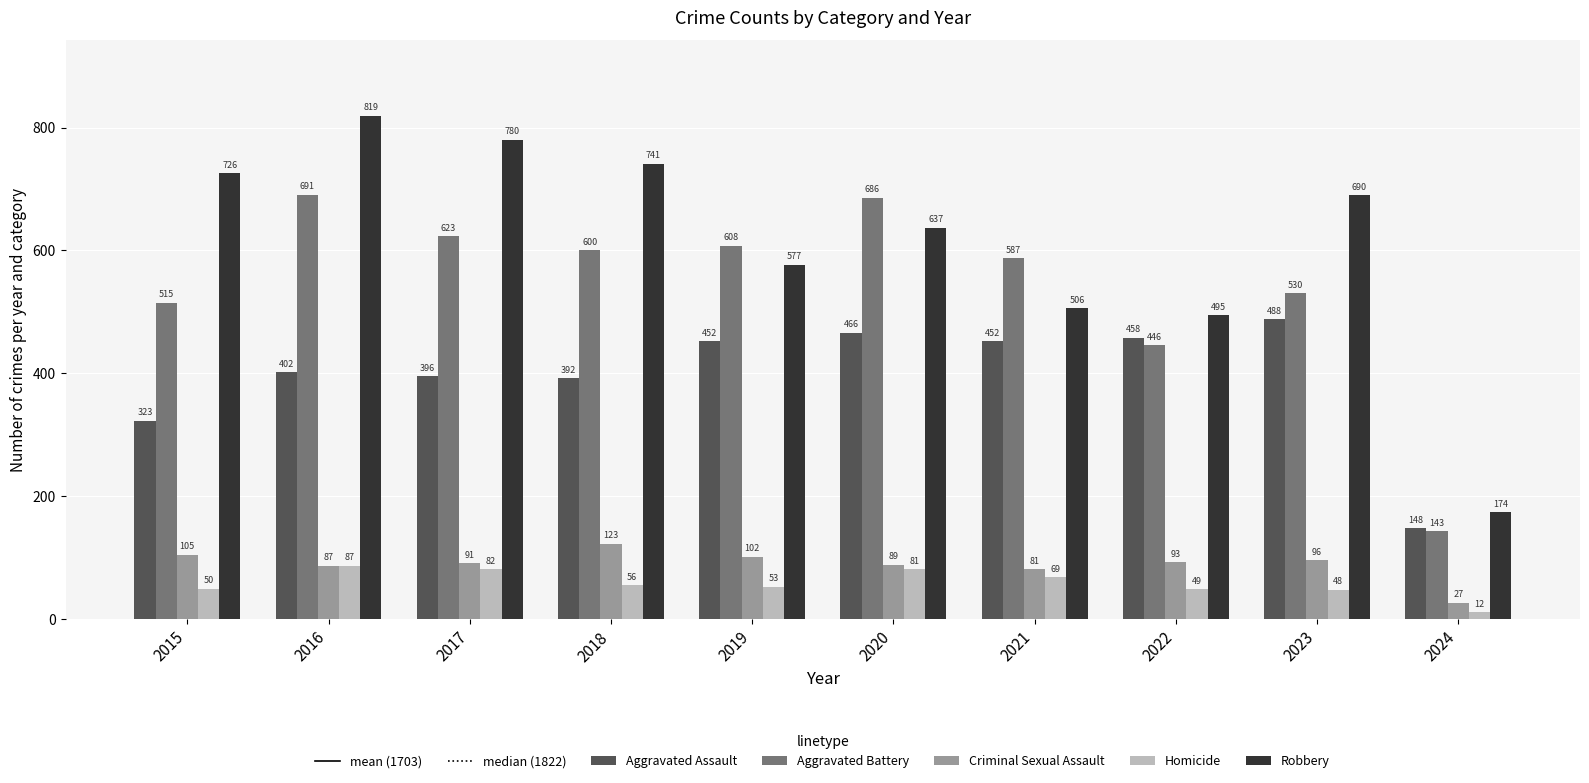

What is the sum of the Robbery values at 2019 and 2017?

1357